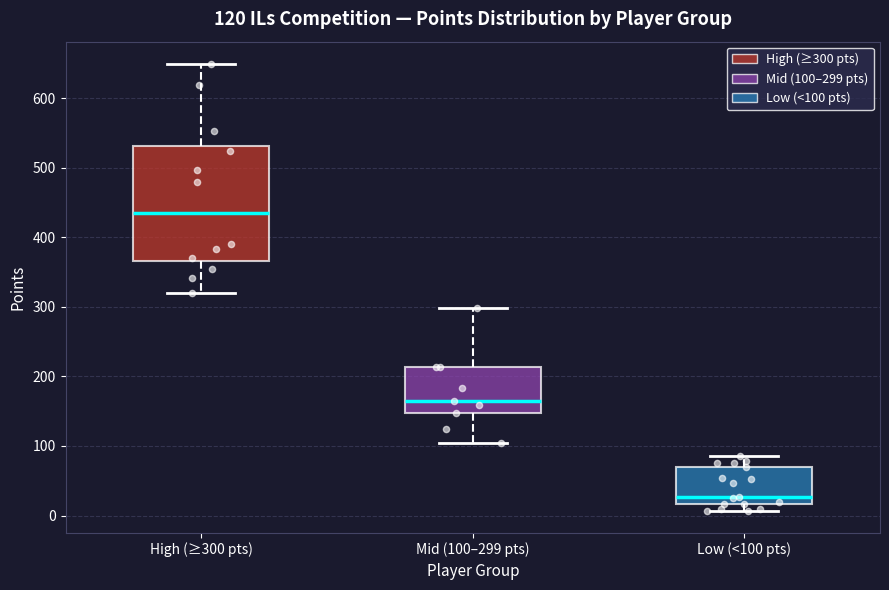

Which box is the tallest, from its lower edge to its upper edge?

High (≥300 pts)